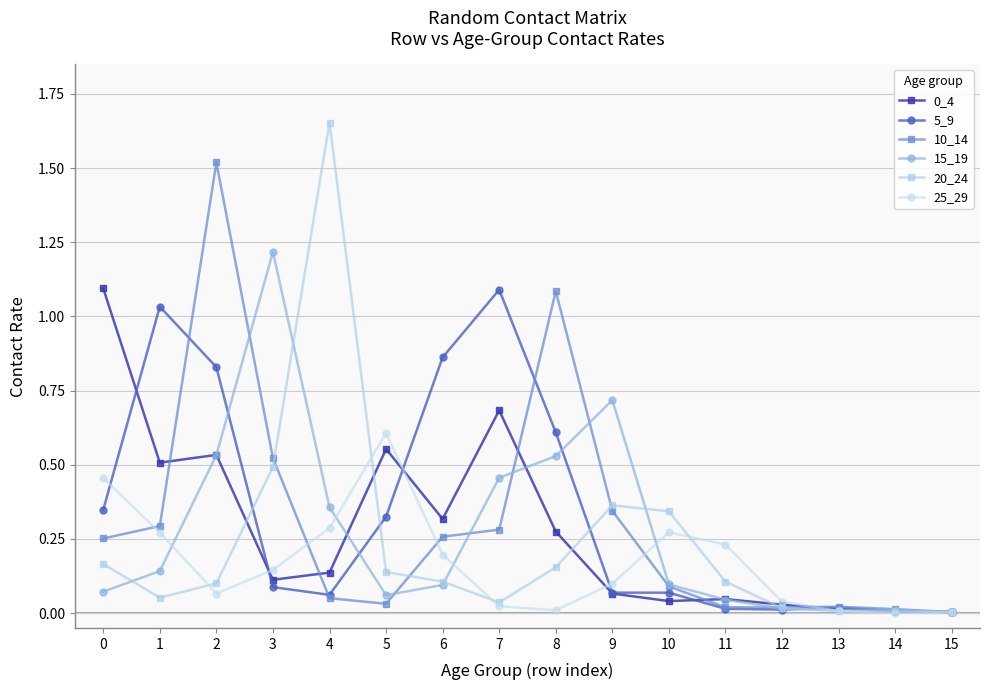

The value of 10_14 at 4 is 0.1. True or false?

True